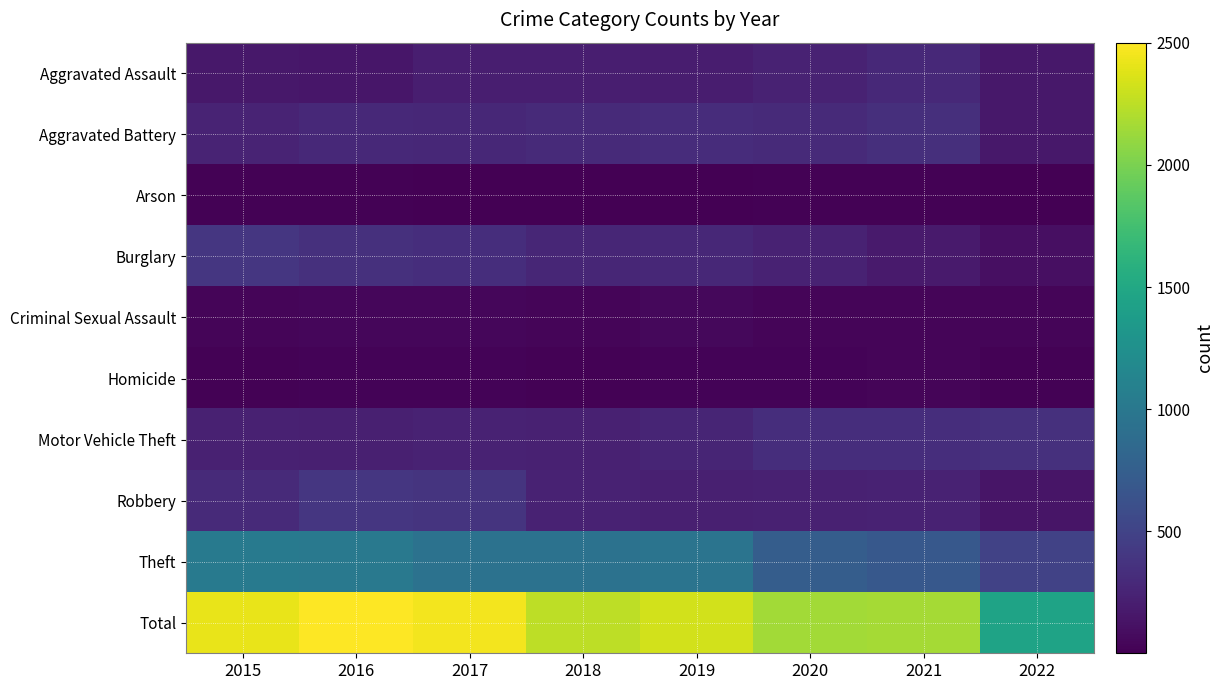

Between 2016 and 2022, which series saw the biggest shift?

Total